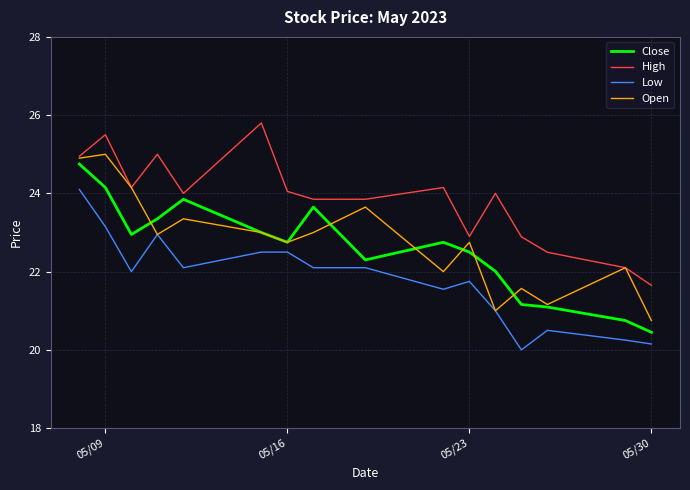

What is the lowest value of the High series?

21.6